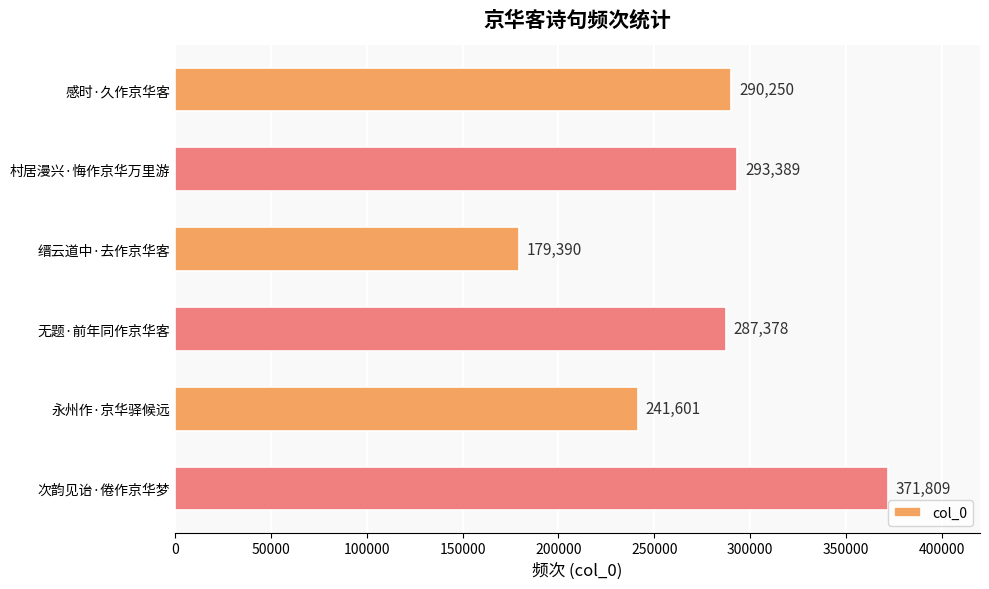

Reading bottom to top, list all the values displayed in this chart.

371809	241601	287378	179390	293389	290250